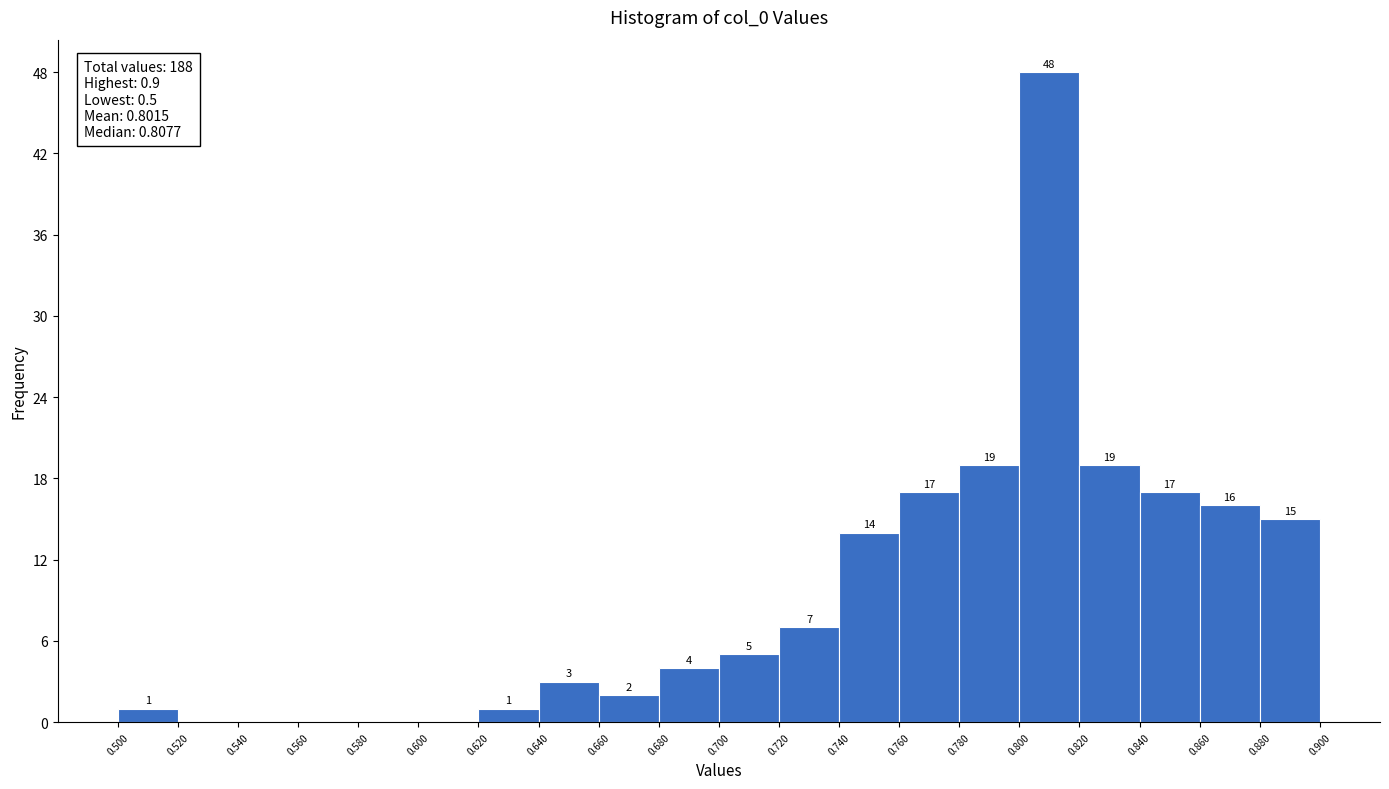

Over which range of the x-axis is the bar tallest?

0.800 to 0.820